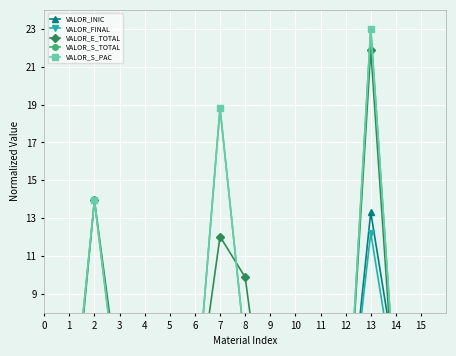

Where does the VALOR_S_TOTAL series first go above 3?

2